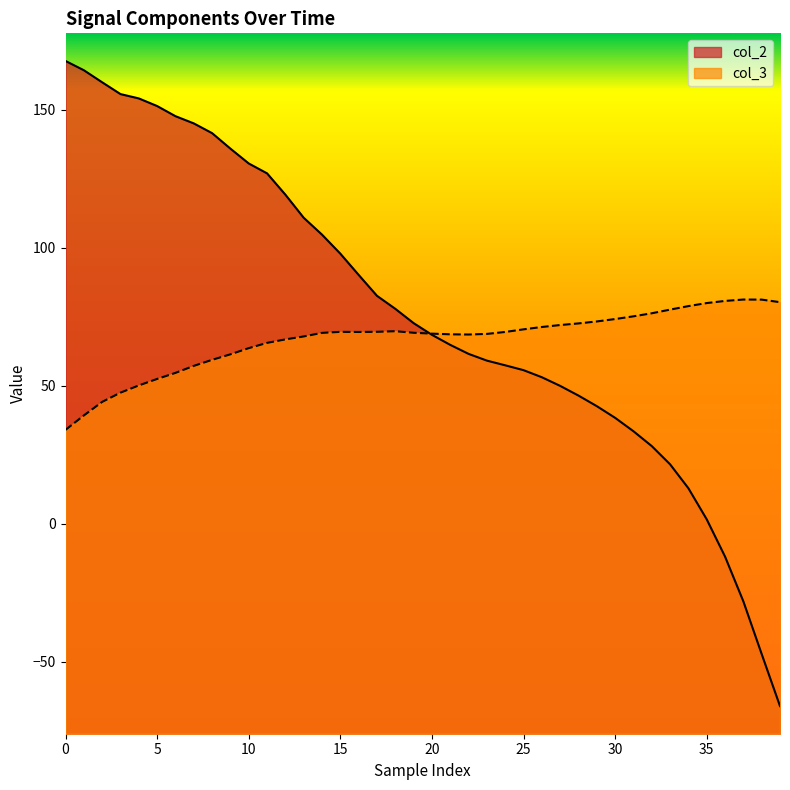

How many values in col_2 are below zero?

4